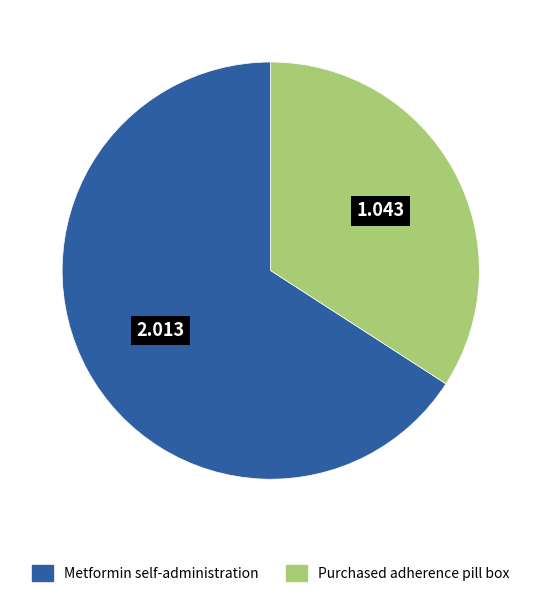

What is the majority slice?

Metformin self-administration